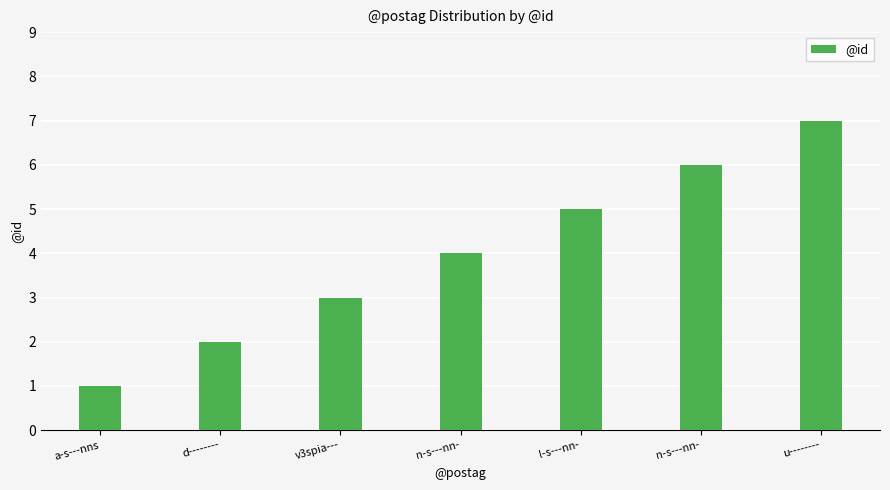

How many bars are there in total?

7